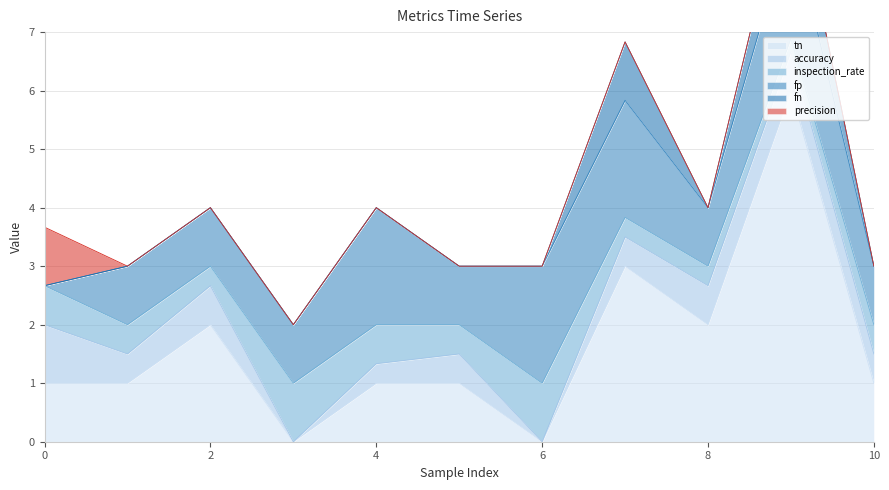

Which series changed the most between 3 and 8?

tn